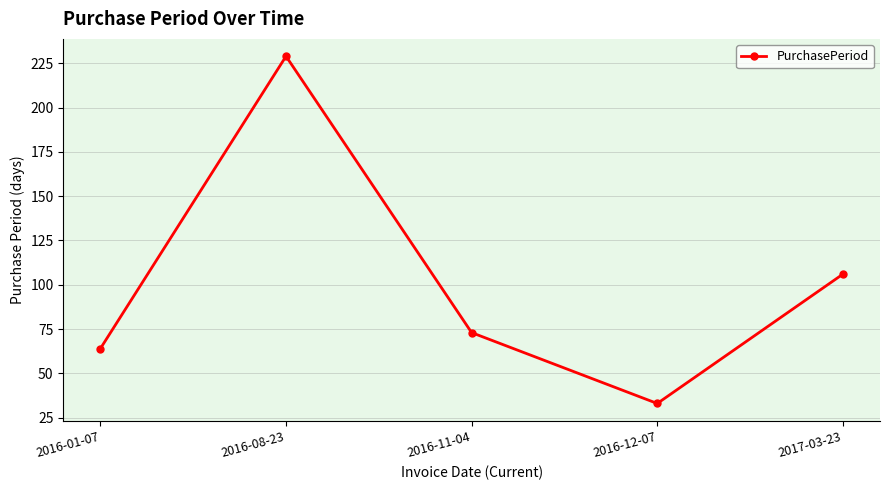

What is the change in value from 2016-08-23 to 2017-03-23?

-123